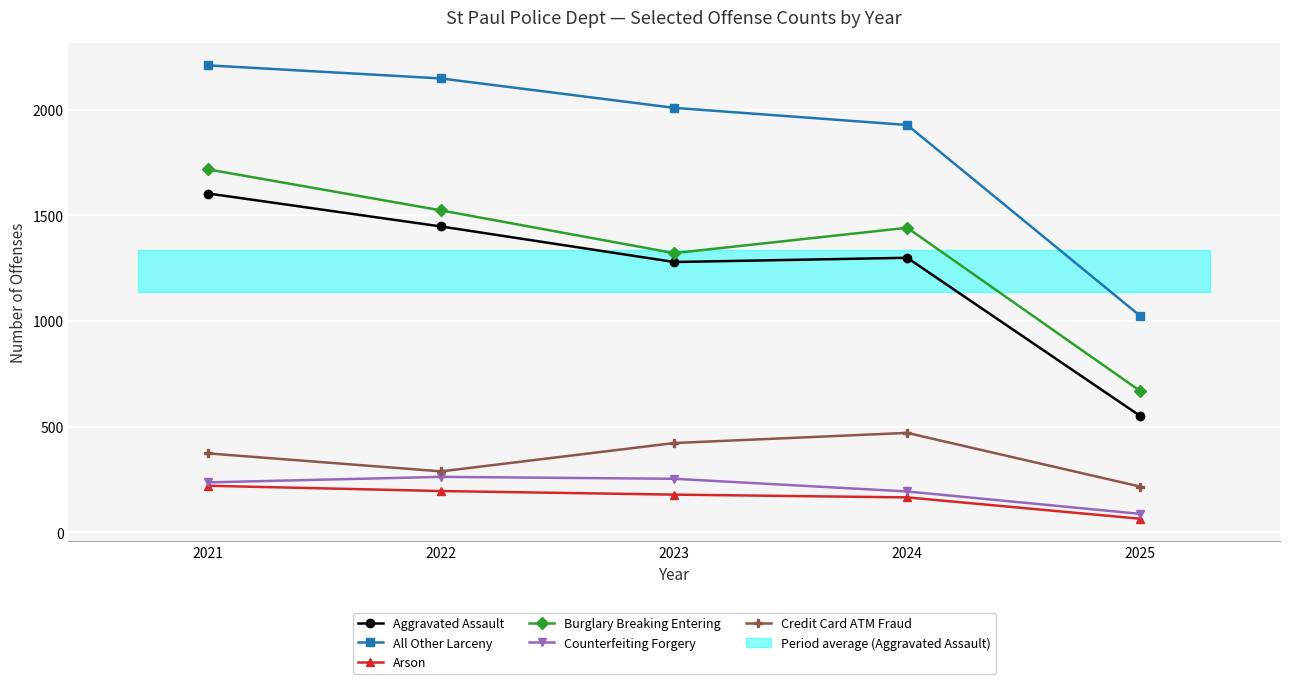

Is it true that Credit Card ATM Fraud equals 217 at 2025?

True